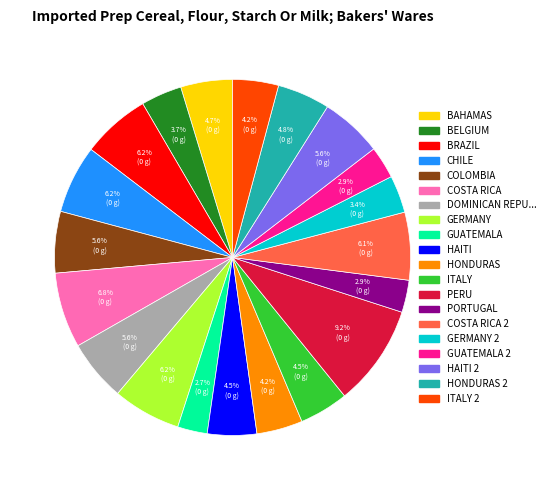

Which category has the biggest portion of the pie?

PERU